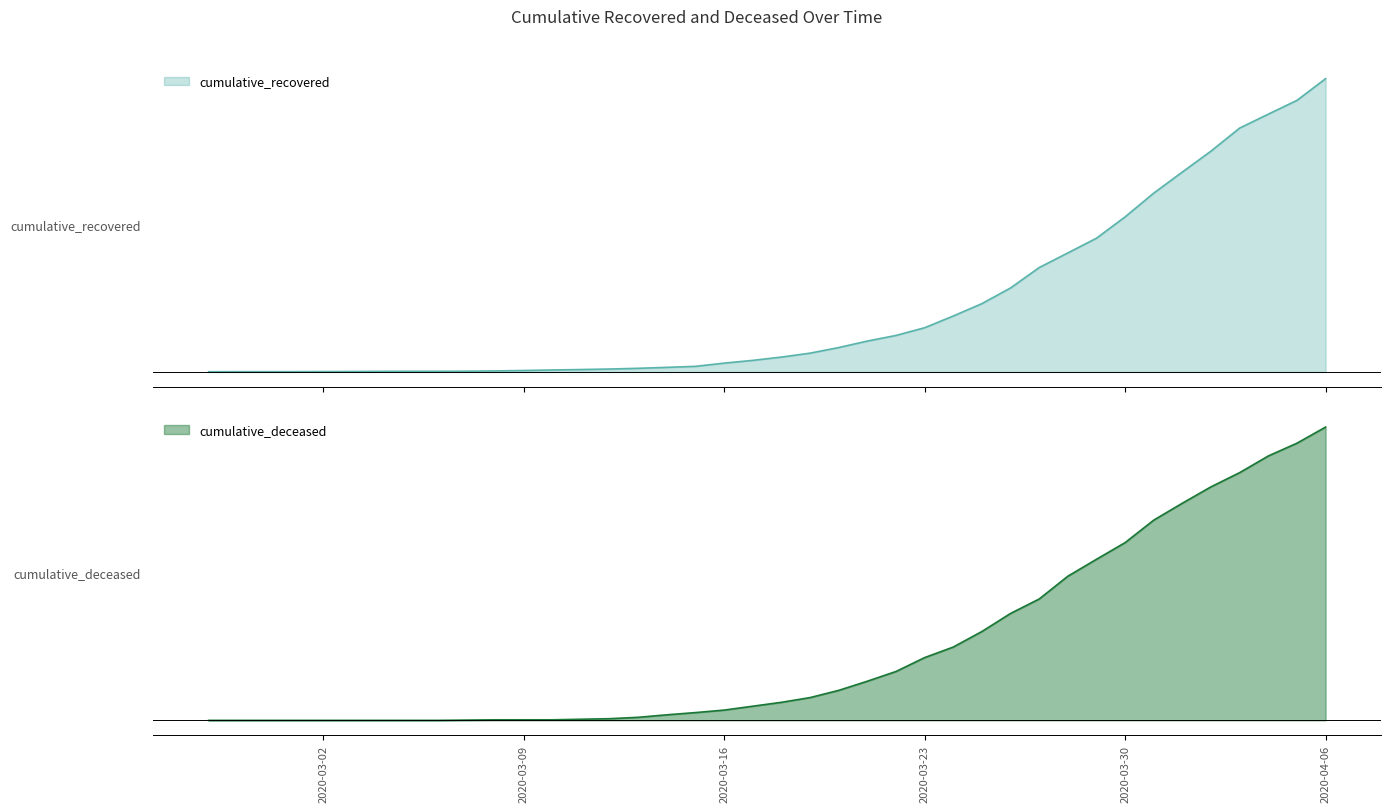

True or false: cumulative_deceased has a value of 0 at 2020-03-06.

True